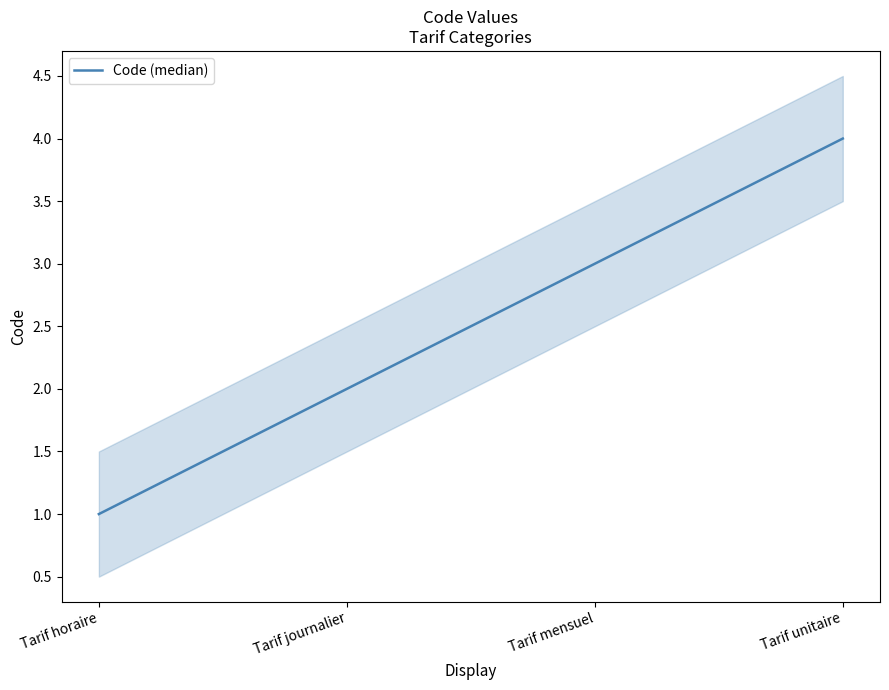

At which category does the chart reach its peak across all series?

Tarif unitaire